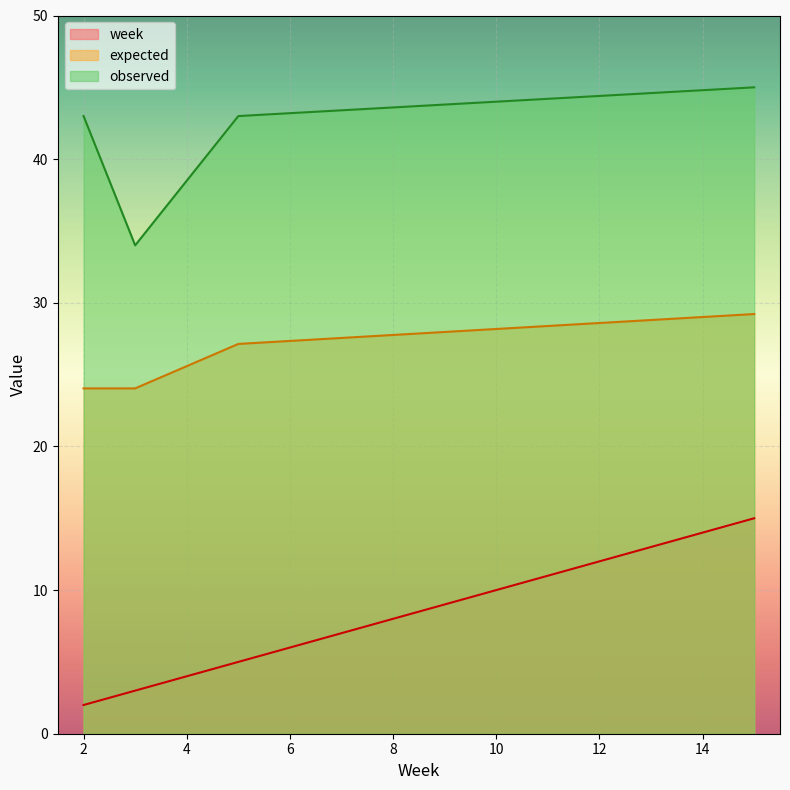

What is the smallest value displayed?

2.0